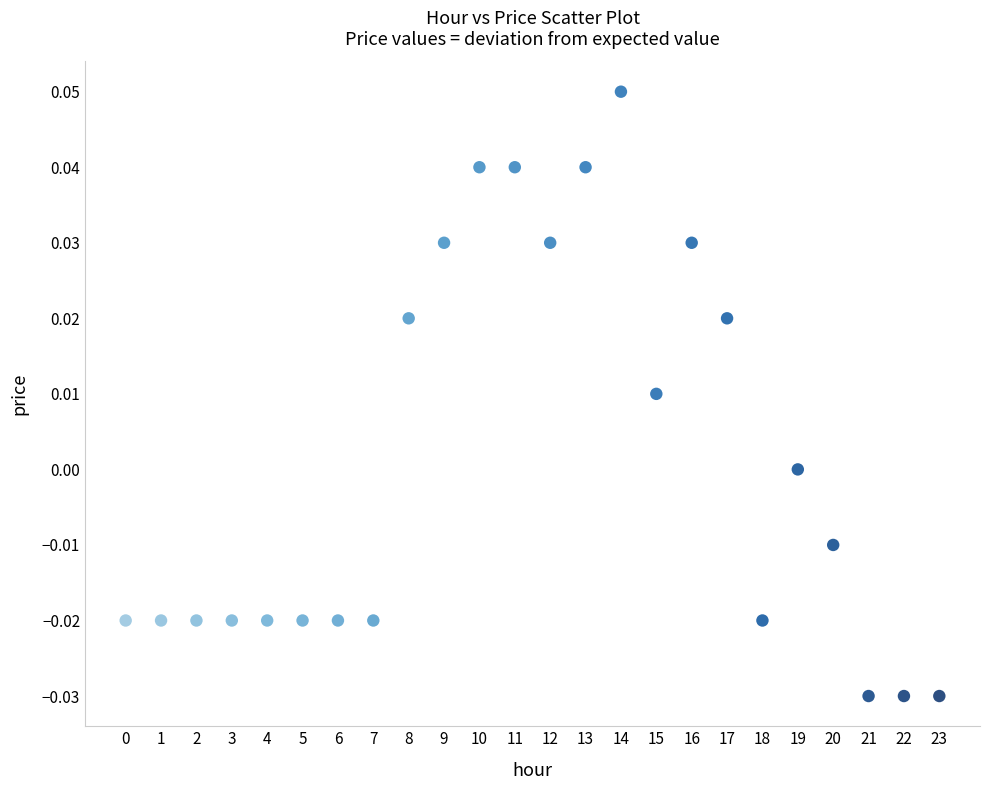

How many points are shown in the scatter plot?

24